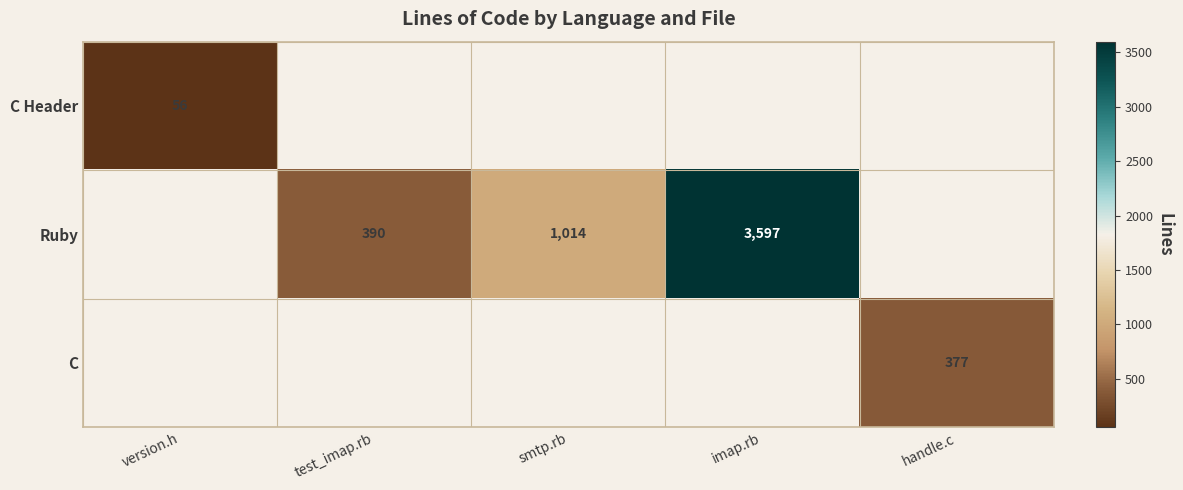

True or false: C Header has a value of 24 at version.h.

False